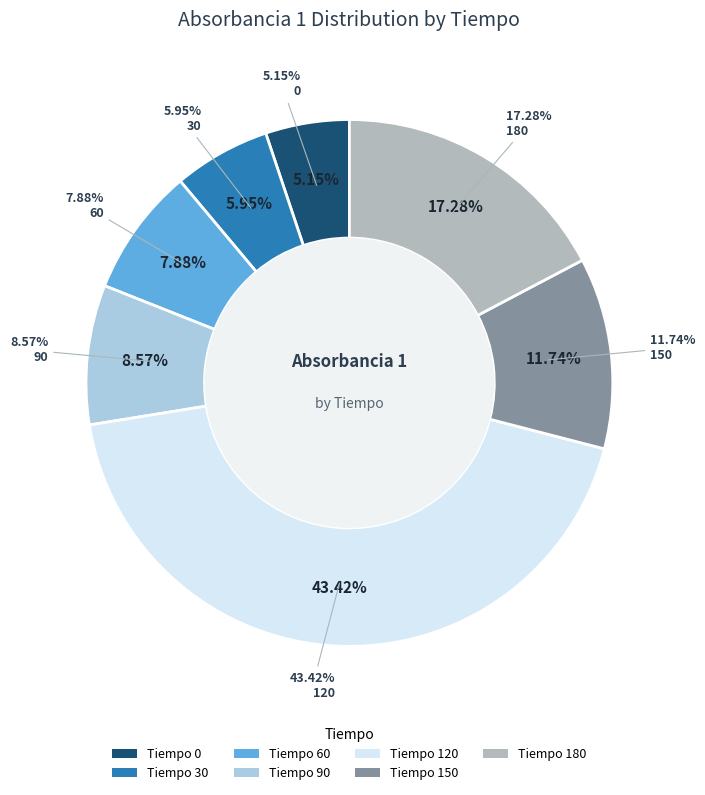

Rank the categories by value from highest to lowest.

120, 180, 150, 90, 60, 30, 0